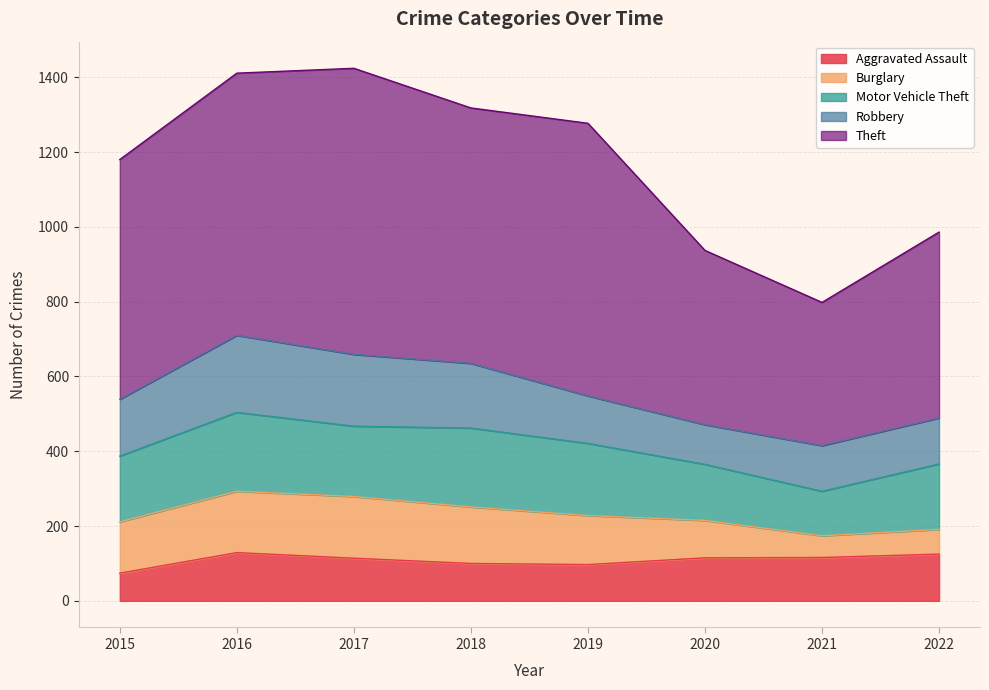

What is the value of the Motor Vehicle Theft point at the 8th from the left?

175